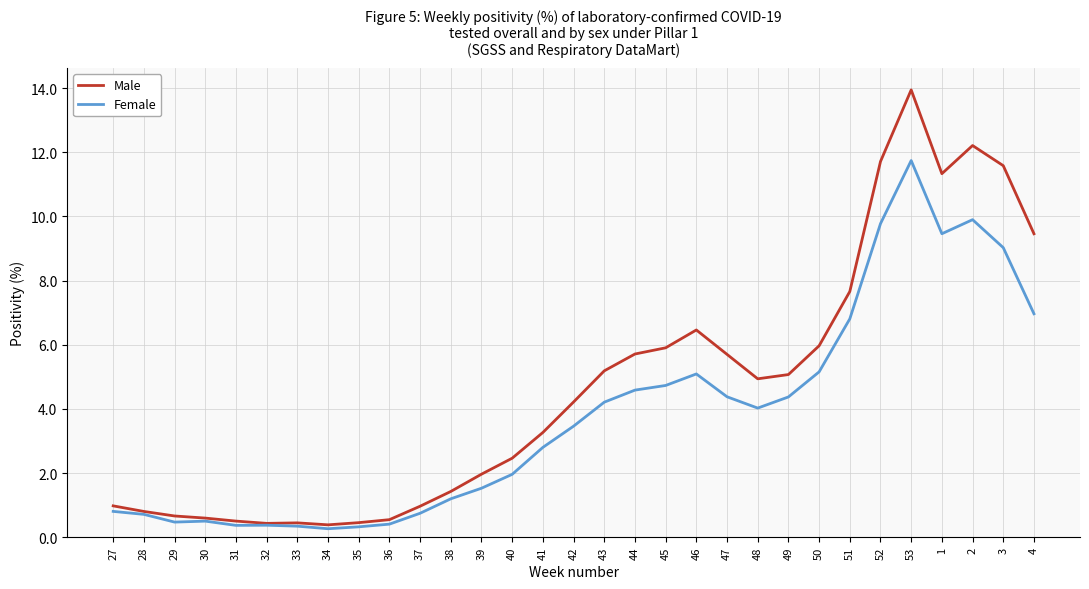

What is the minimum value shown in the chart?

0.3